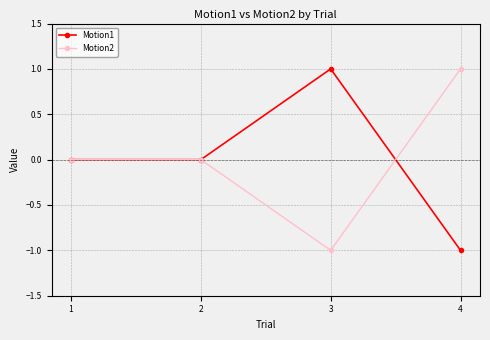

The value of Motion1 at 3 is 1. True or false?

True